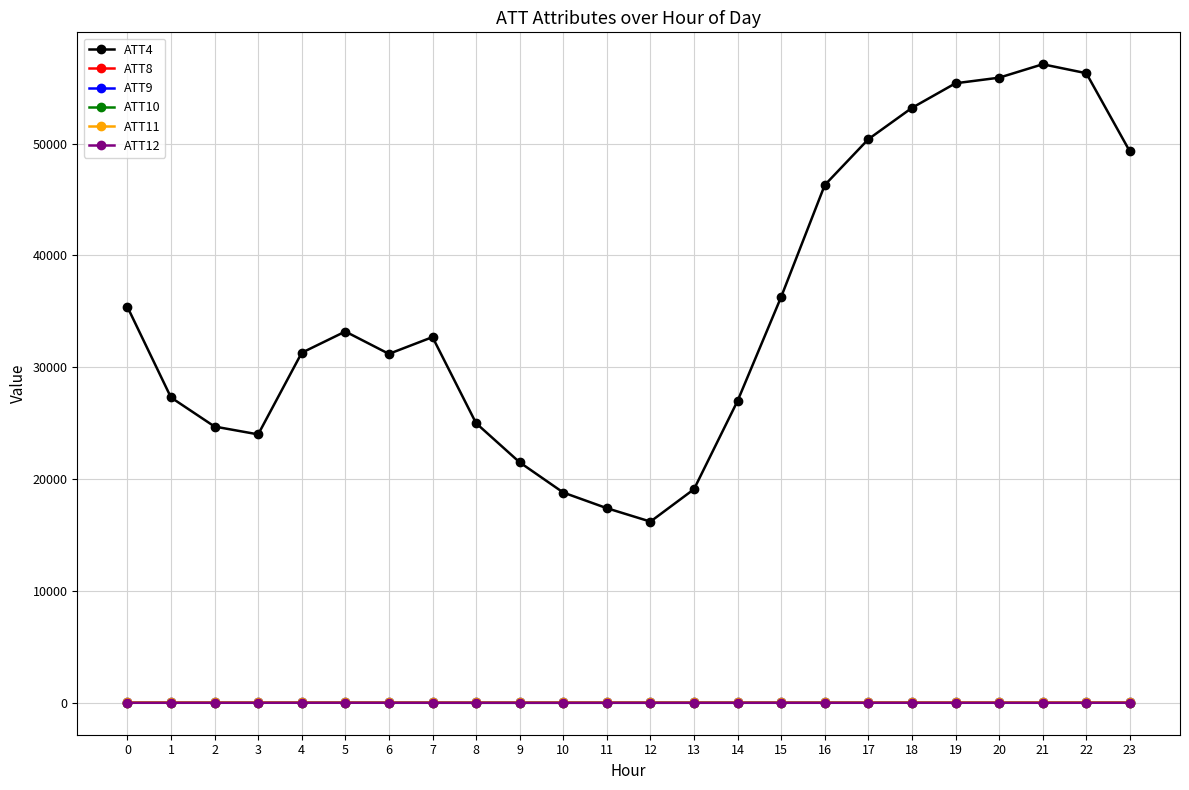

What is the minimum value for ATT10?

-3.5